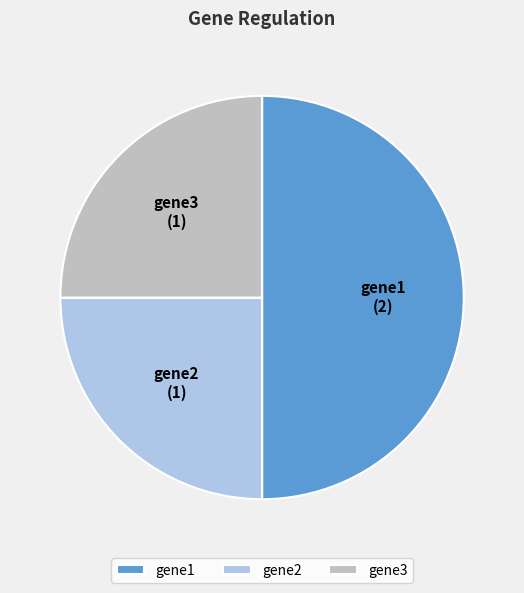

Is it true that gene1 is 62% of the pie?

False